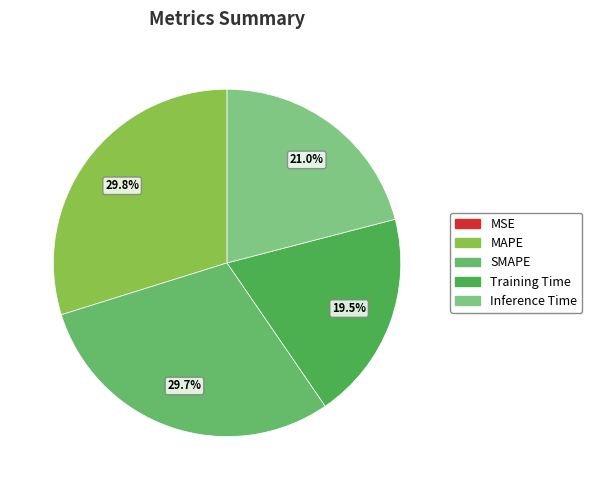

To the nearest percent, what percentage of the pie is Training Time?

19%